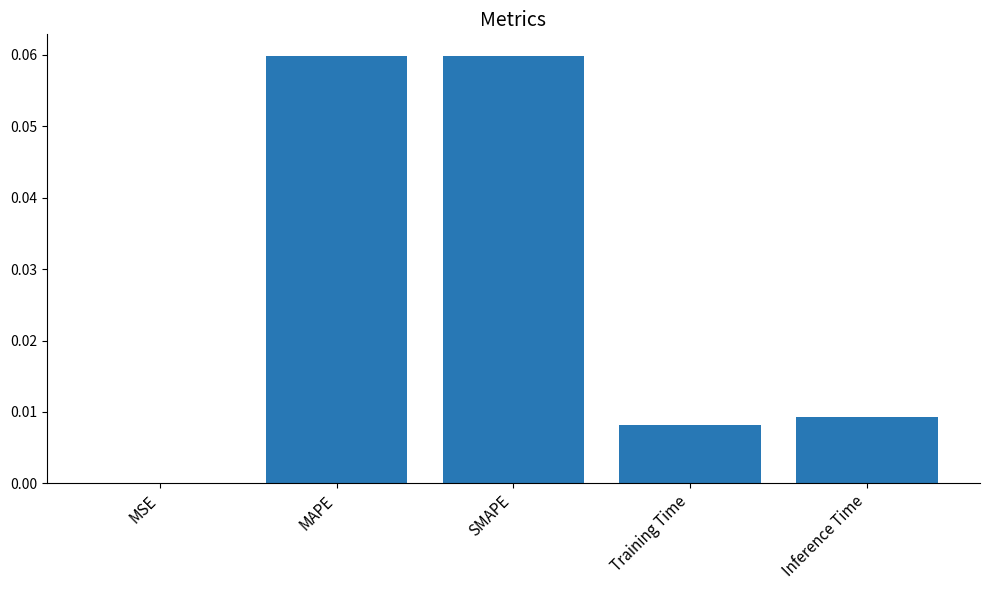

Does the chart contain stacked bars?

No